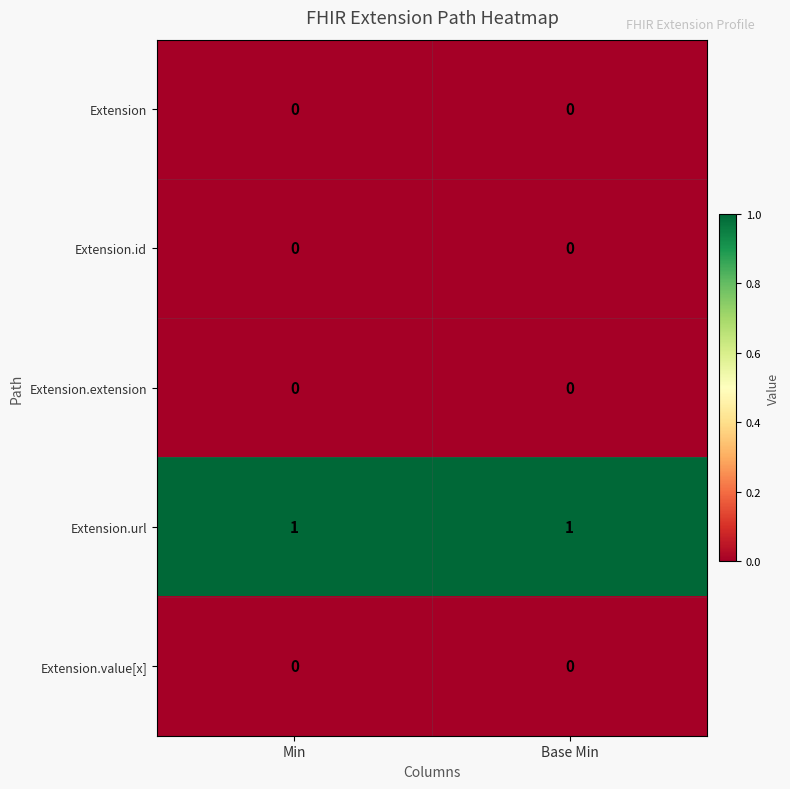

What is the spread (max minus min) of values at Base Min?

1